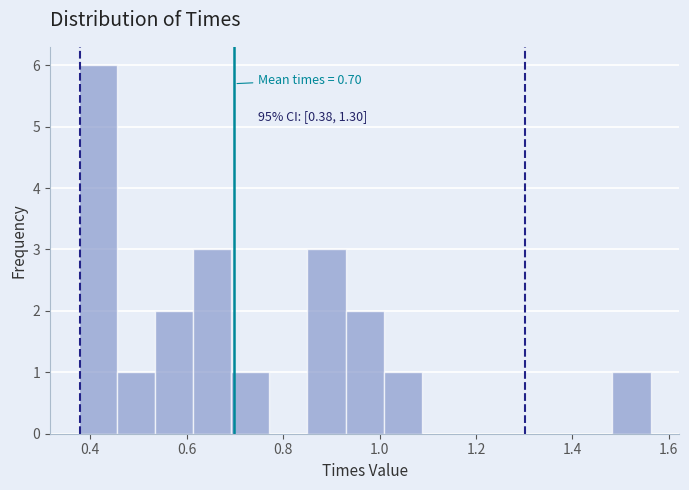

Around what value on the x-axis is the tallest bar? Give the approximate position of its centre, as read against the axis.

0.42